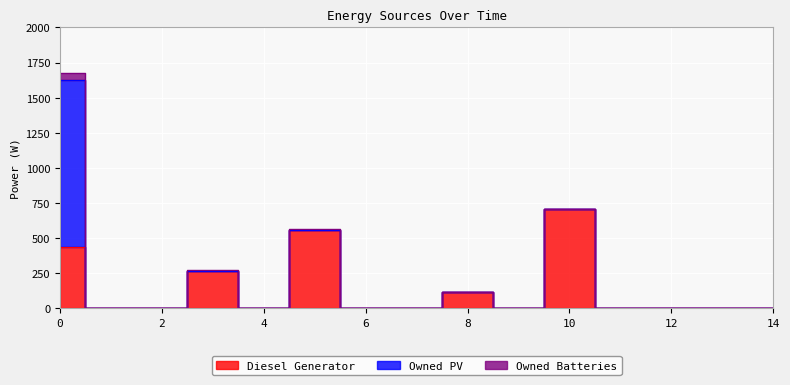

What is the difference between the maximum and minimum values in the Owned PV series?

1187